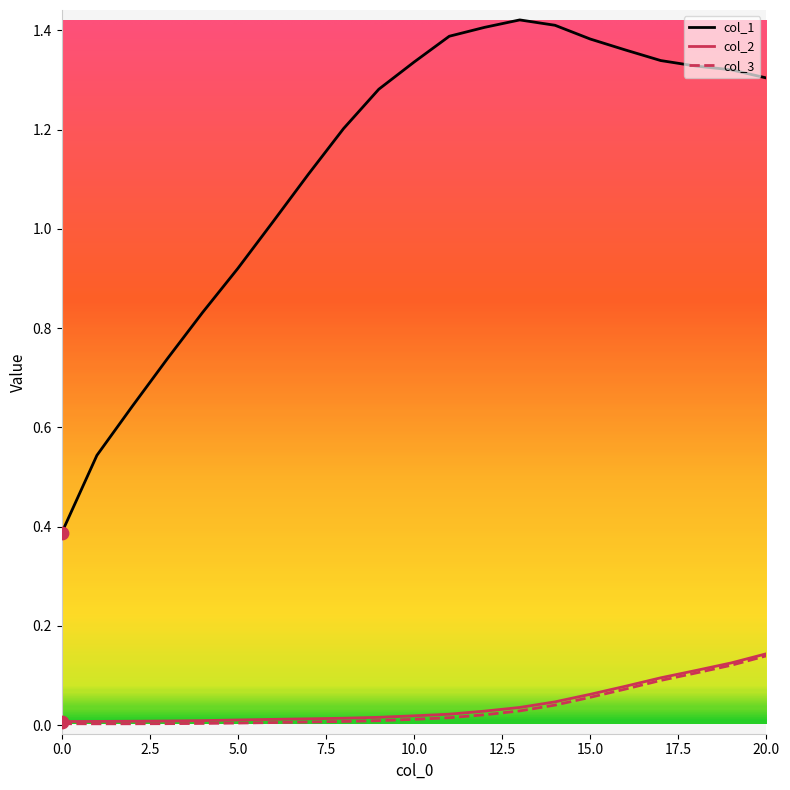

Which series has the largest total across all categories?

col_1